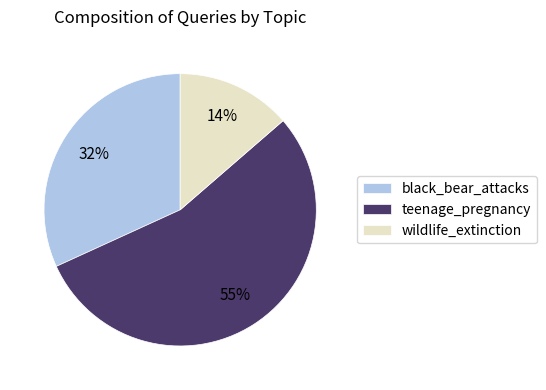

Is the sum of black_bear_attacks and teenage_pregnancy greater than half?

Yes